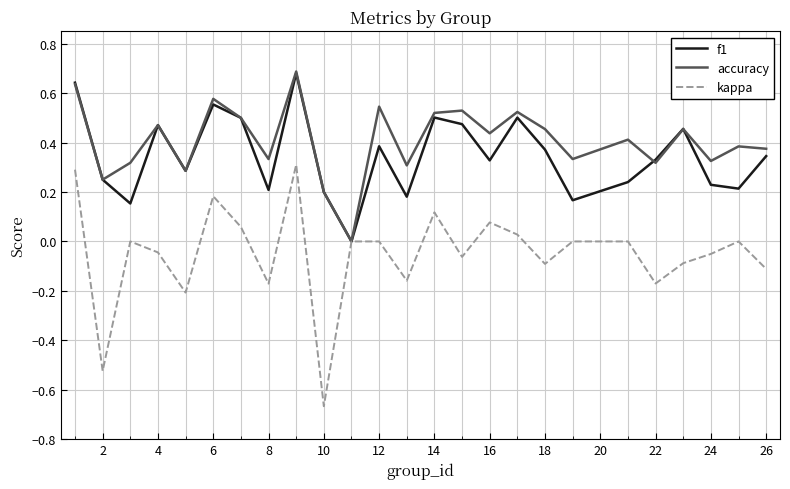

Which series has the largest range (max minus min)?

kappa